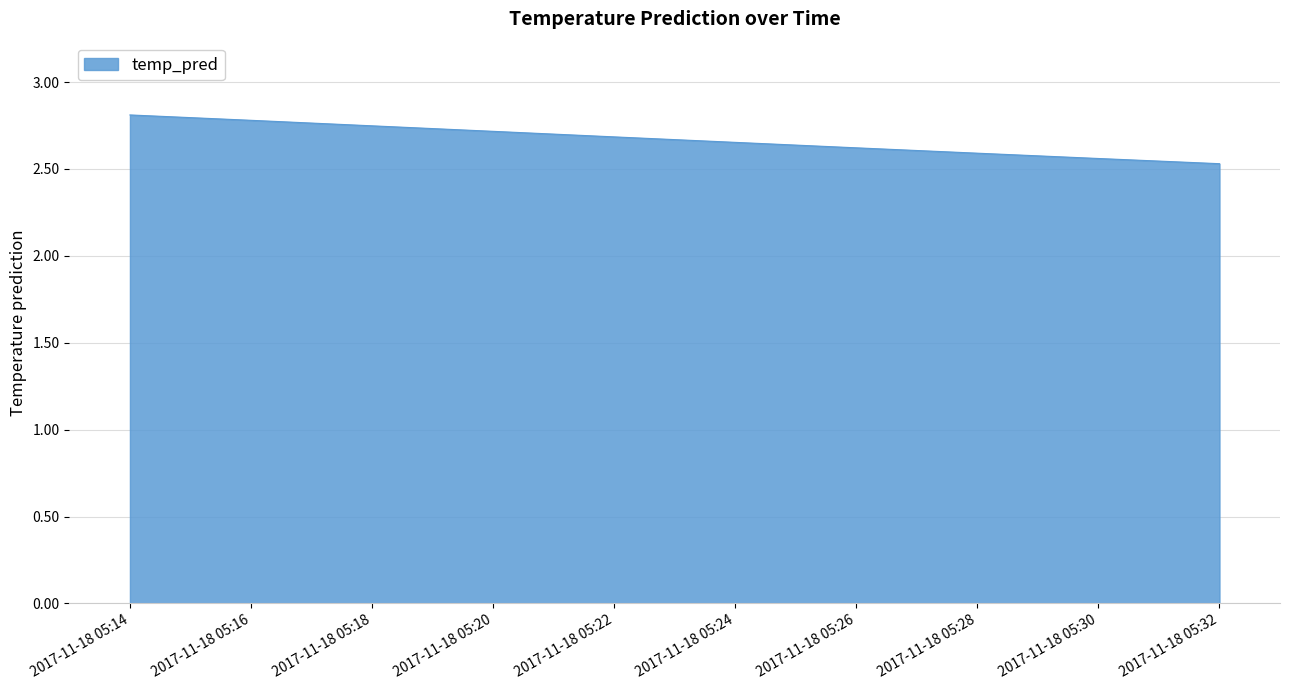

Which category has the lowest value across all series?

2017-11-18 05:32